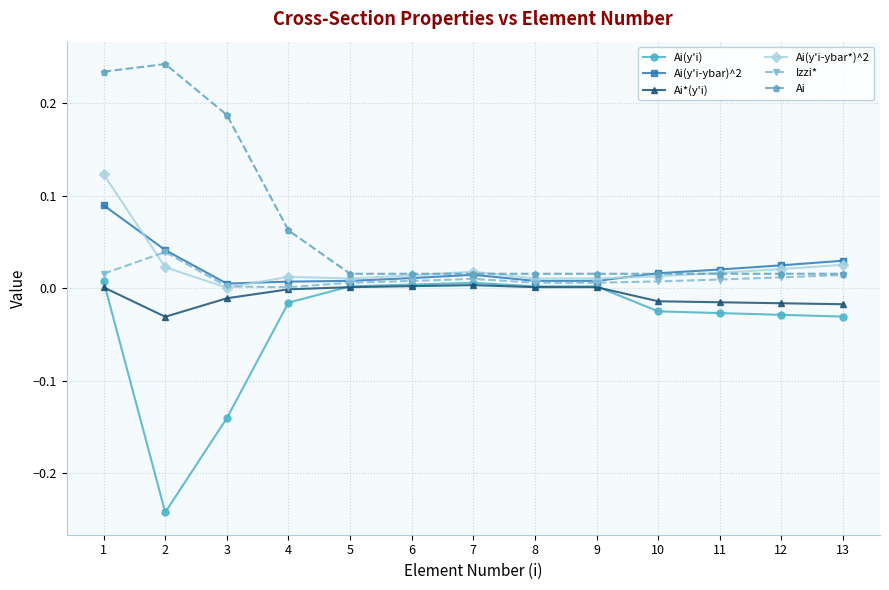

Is this an area chart (filled region under the line)?

No